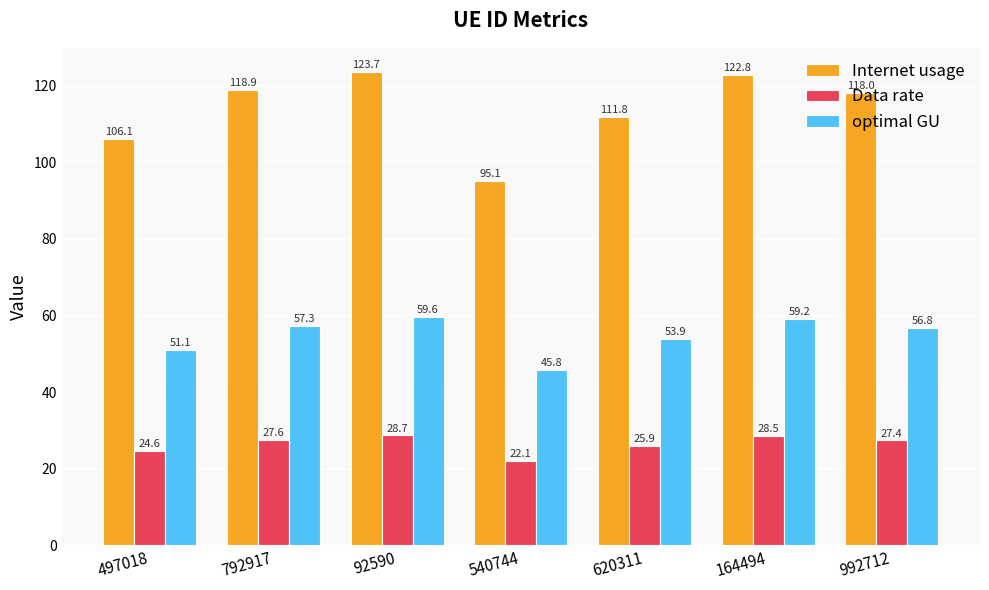

What is the sum of the Data rate values at 164494 and 792917?

56.1